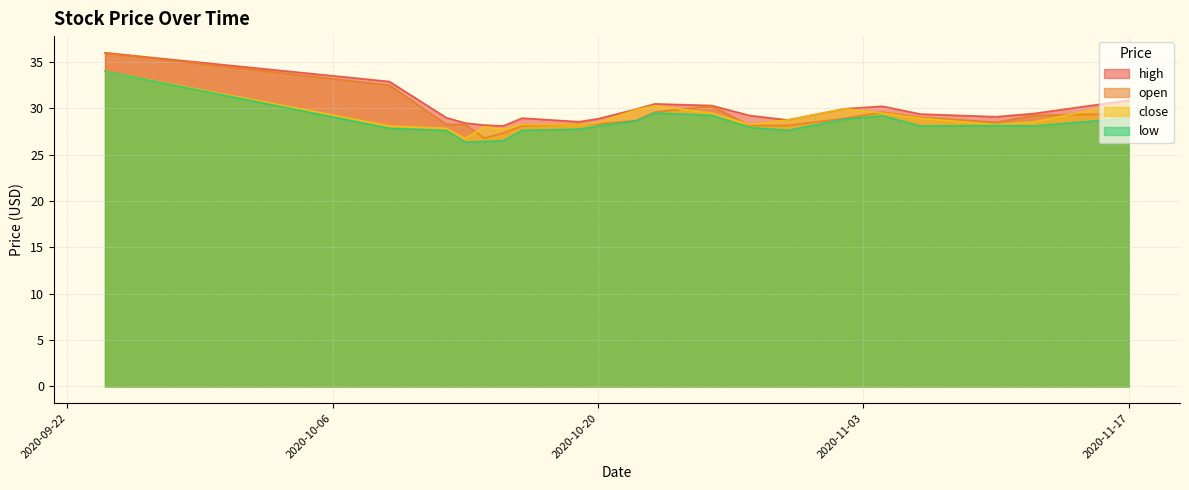

Where does the close series first go above 28?

2020-09-24